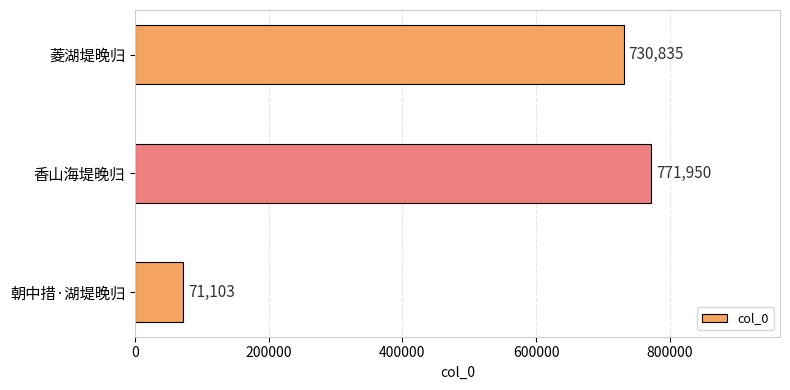

Approximately how many times larger is the value at 香山海堤晚归 compared to 朝中措·湖堤晚归?

10.9